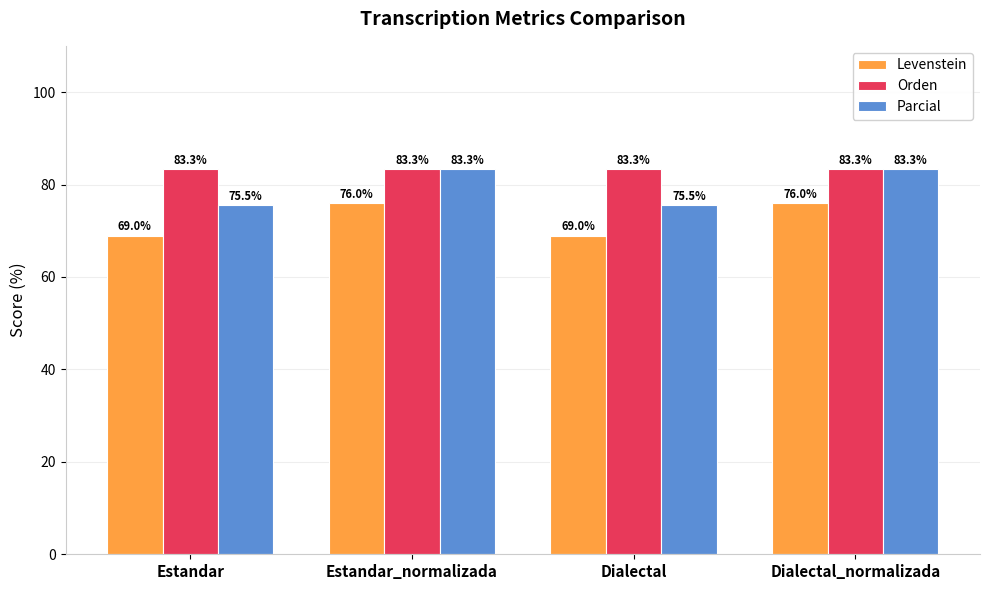

Does the chart contain stacked bars?

No